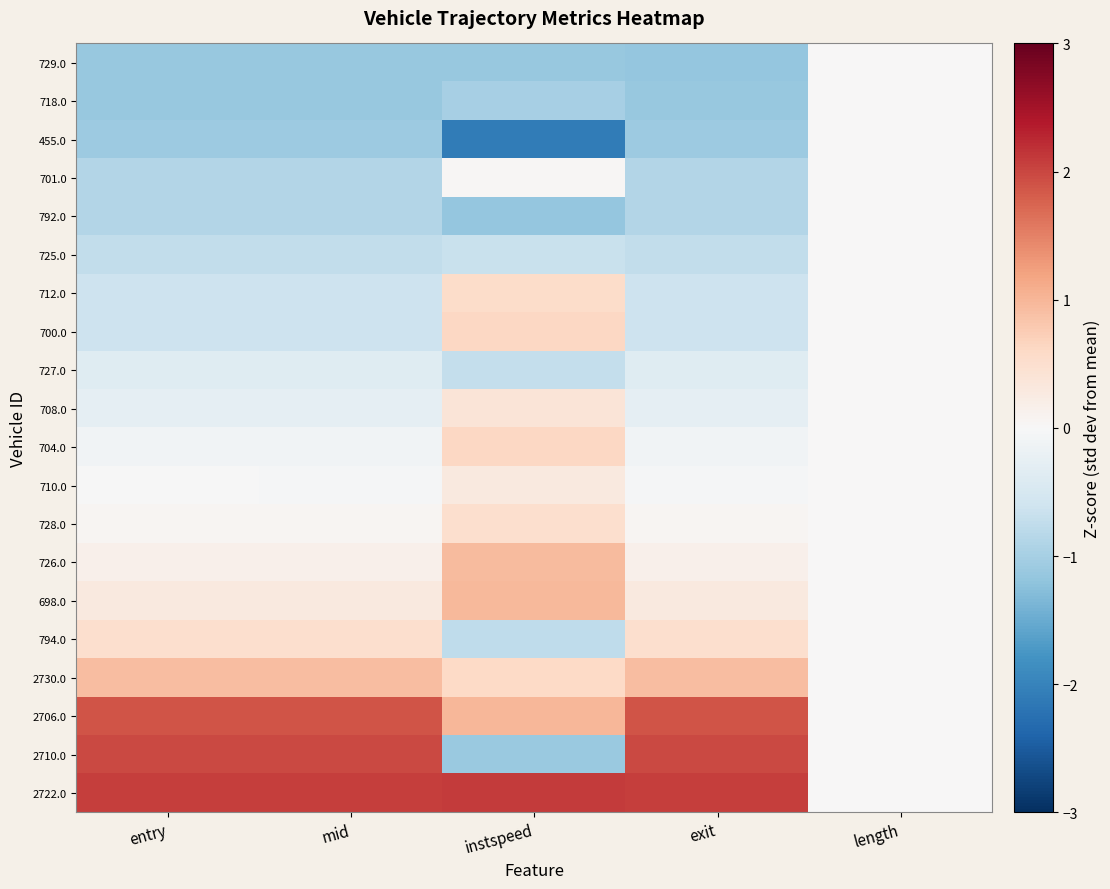

Reading left to right, transcribe all the data shown in this chart.

729.0: entry=-1.1	mid=-1.1	instspeed=-1.1	exit=-1.1	length=0.0
718.0: entry=-1.1	mid=-1.1	instspeed=-1.0	exit=-1.1	length=0.0
455.0: entry=-1.1	mid=-1.1	instspeed=-2.1	exit=-1.1	length=0.0
701.0: entry=-0.9	mid=-0.9	instspeed=0.0	exit=-0.9	length=0.0
792.0: entry=-0.9	mid=-0.9	instspeed=-1.2	exit=-0.9	length=0.0
725.0: entry=-0.7	mid=-0.7	instspeed=-0.7	exit=-0.7	length=0.0
712.0: entry=-0.6	mid=-0.6	instspeed=0.5	exit=-0.6	length=0.0
700.0: entry=-0.6	mid=-0.6	instspeed=0.6	exit=-0.6	length=0.0
727.0: entry=-0.4	mid=-0.4	instspeed=-0.7	exit=-0.4	length=0.0
708.0: entry=-0.3	mid=-0.3	instspeed=0.4	exit=-0.3	length=0.0
704.0: entry=-0.1	mid=-0.1	instspeed=0.6	exit=-0.1	length=0.0
710.0: entry=-0.0	mid=-0.0	instspeed=0.3	exit=-0.0	length=0.0
728.0: entry=0.1	mid=0.1	instspeed=0.5	exit=0.1	length=0.0
726.0: entry=0.2	mid=0.2	instspeed=1.0	exit=0.2	length=0.0
698.0: entry=0.3	mid=0.3	instspeed=1.0	exit=0.3	length=0.0
794.0: entry=0.5	mid=0.5	instspeed=-0.8	exit=0.5	length=0.0
2730.0: entry=0.9	mid=0.9	instspeed=0.6	exit=0.9	length=0.0
2706.0: entry=1.9	mid=1.9	instspeed=1.0	exit=1.9	length=0.0
2710.0: entry=2.0	mid=2.0	instspeed=-1.1	exit=2.0	length=0.0
2722.0: entry=2.1	mid=2.1	instspeed=2.1	exit=2.1	length=0.0